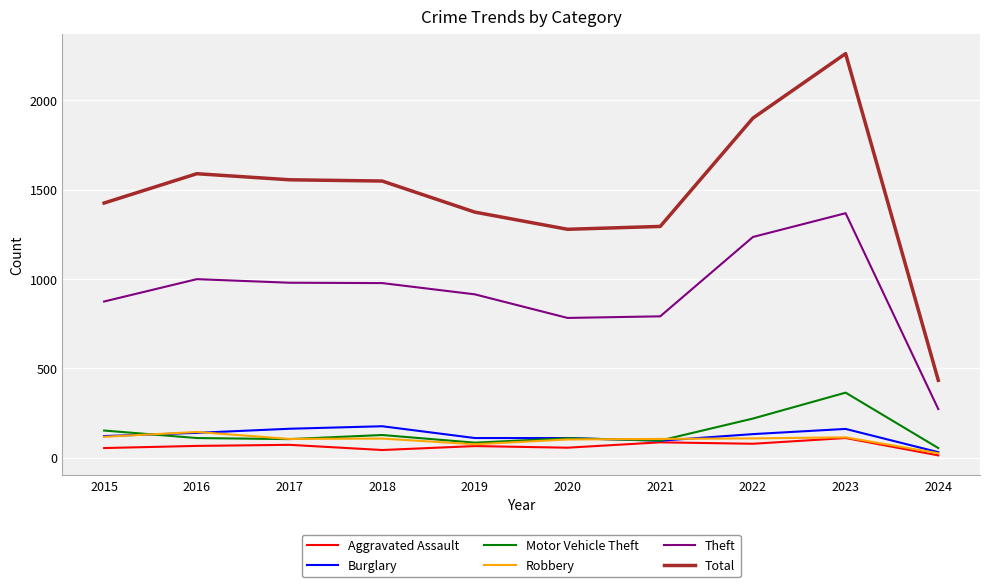

True or false: Theft and Motor Vehicle Theft cross at least once.

False